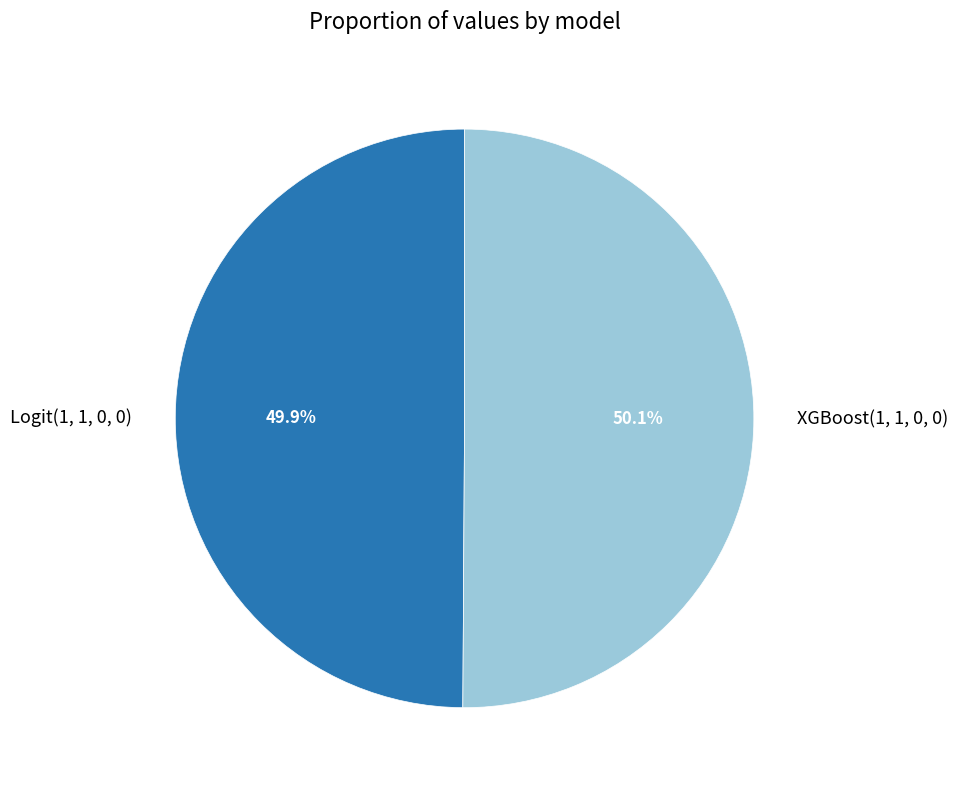

Rank the categories by value from highest to lowest.

XGBoost(1, 1, 0, 0), Logit(1, 1, 0, 0)